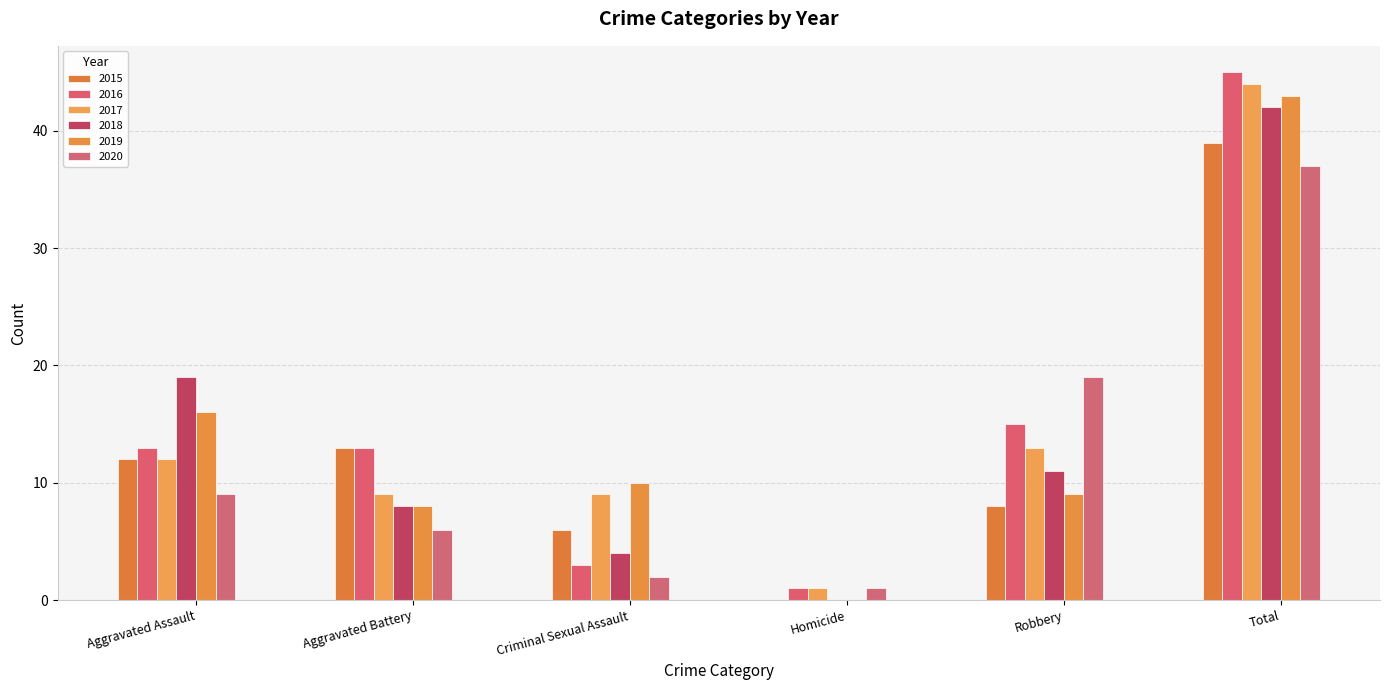

Which category has the highest value across all series?

Total